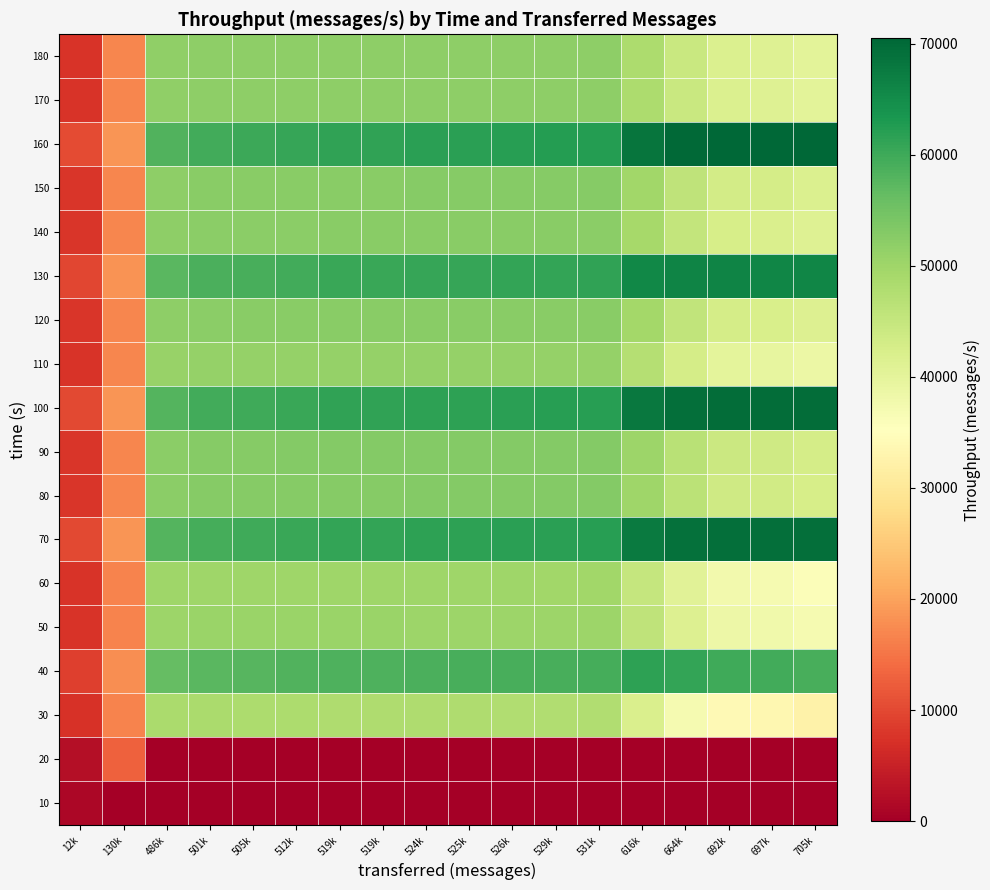

At which category is the sum across all series the highest?

531k